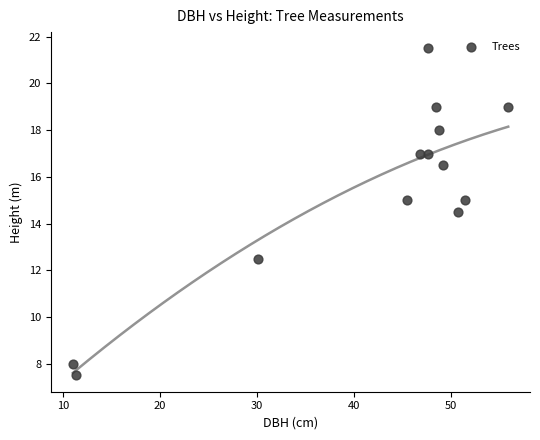

What is the range of X values (max minus min)?

44.9